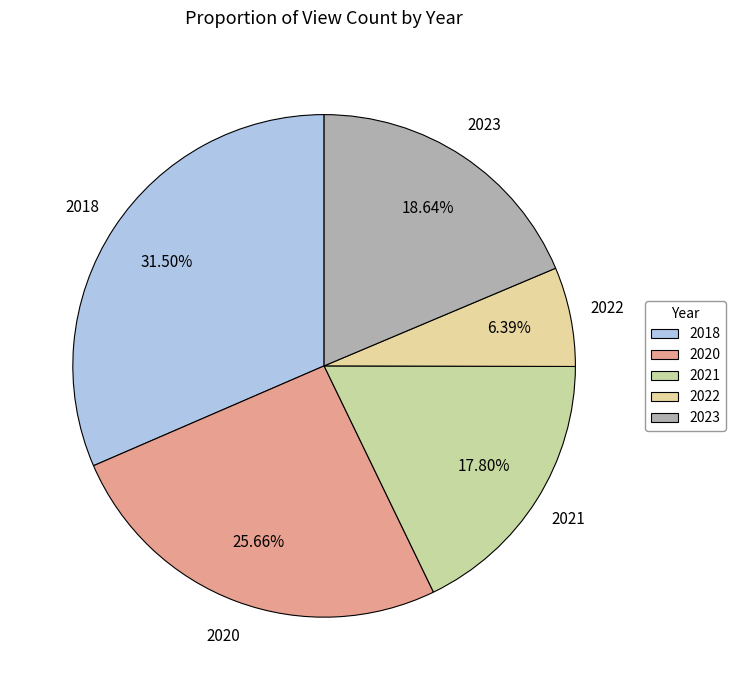

Does 2020 account for over 50% of the chart?

No